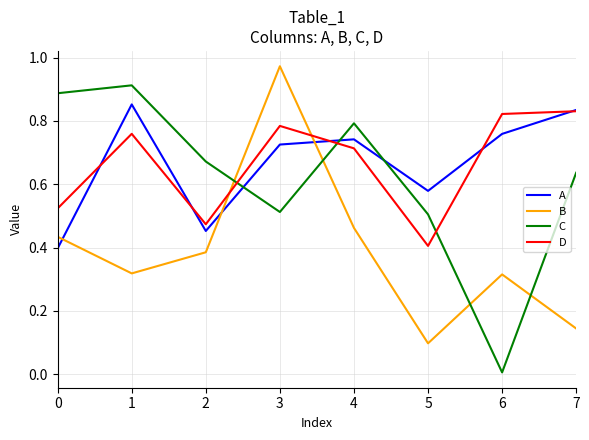

True or false: A has more than 0 points higher than both neighbors.

True